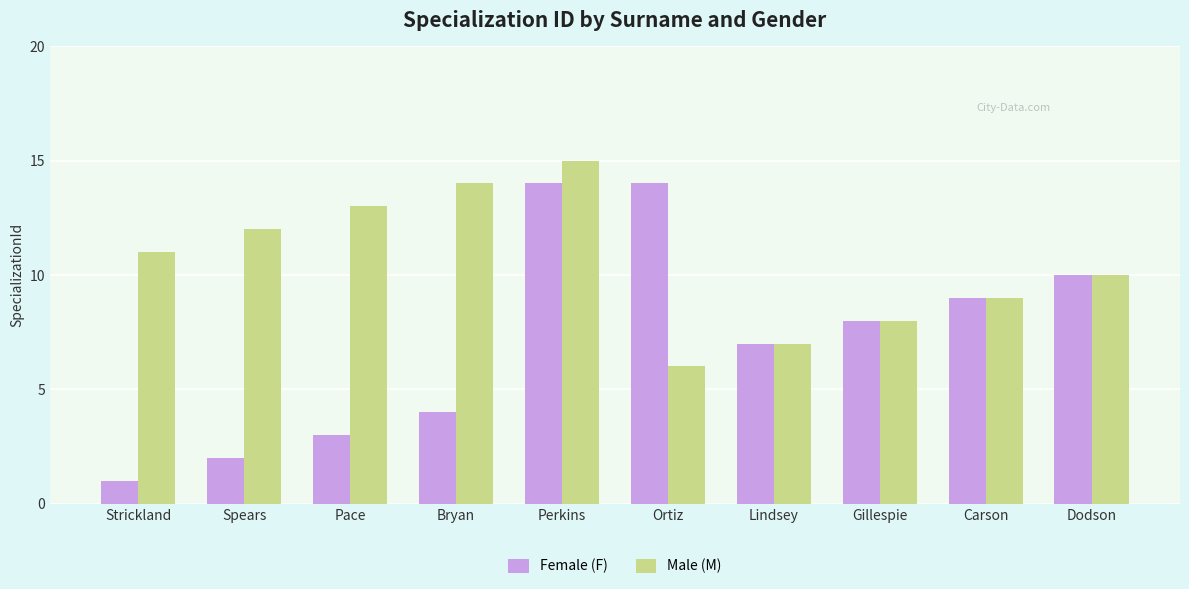

What is the sum of all Female (F) values?

72